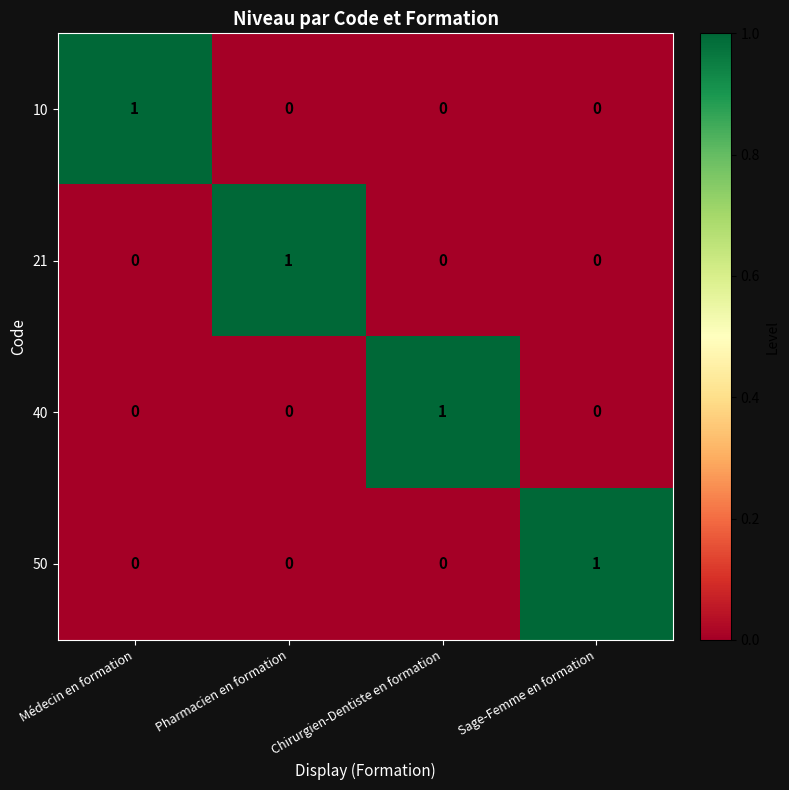

True or false: 10 has a value of 0 at Pharmacien en formation.

True